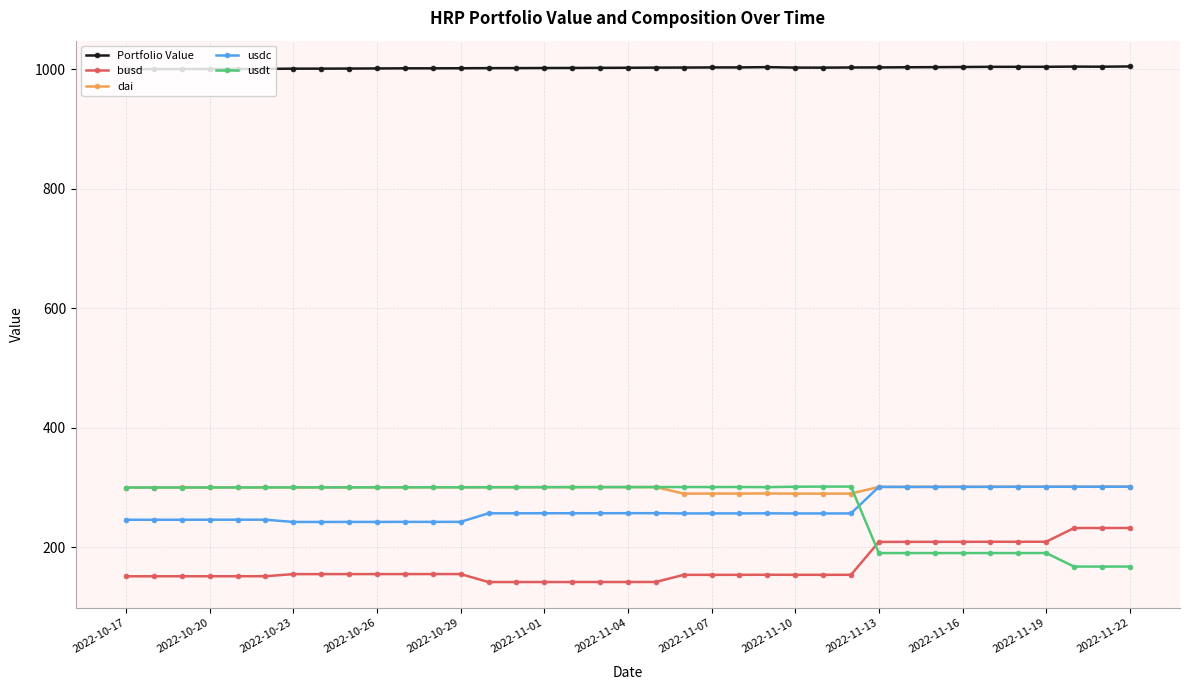

After their last crossing, which series has the higher values: usdt or usdc?

usdc